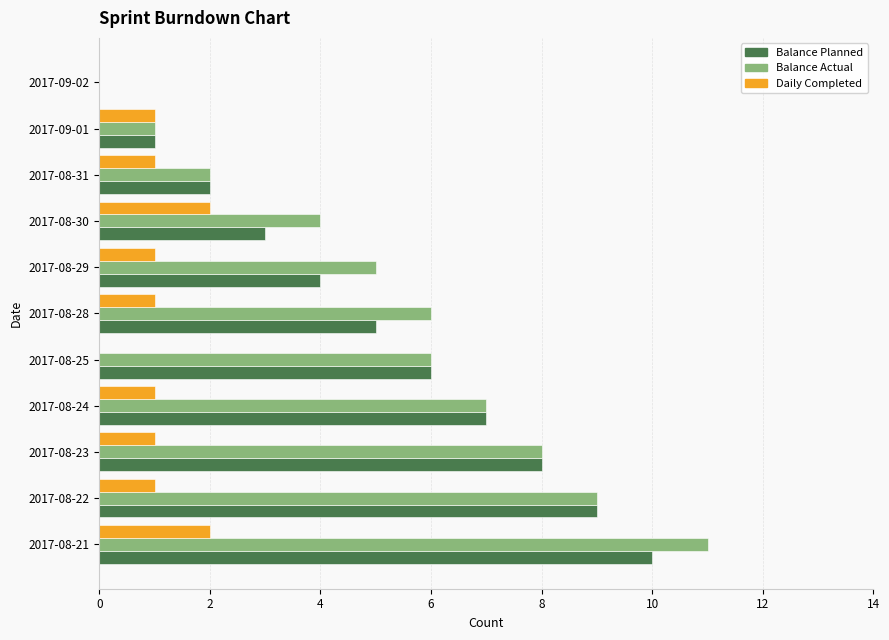

The Balance Planned series shows 6 at 2017-08-25. True or false?

True